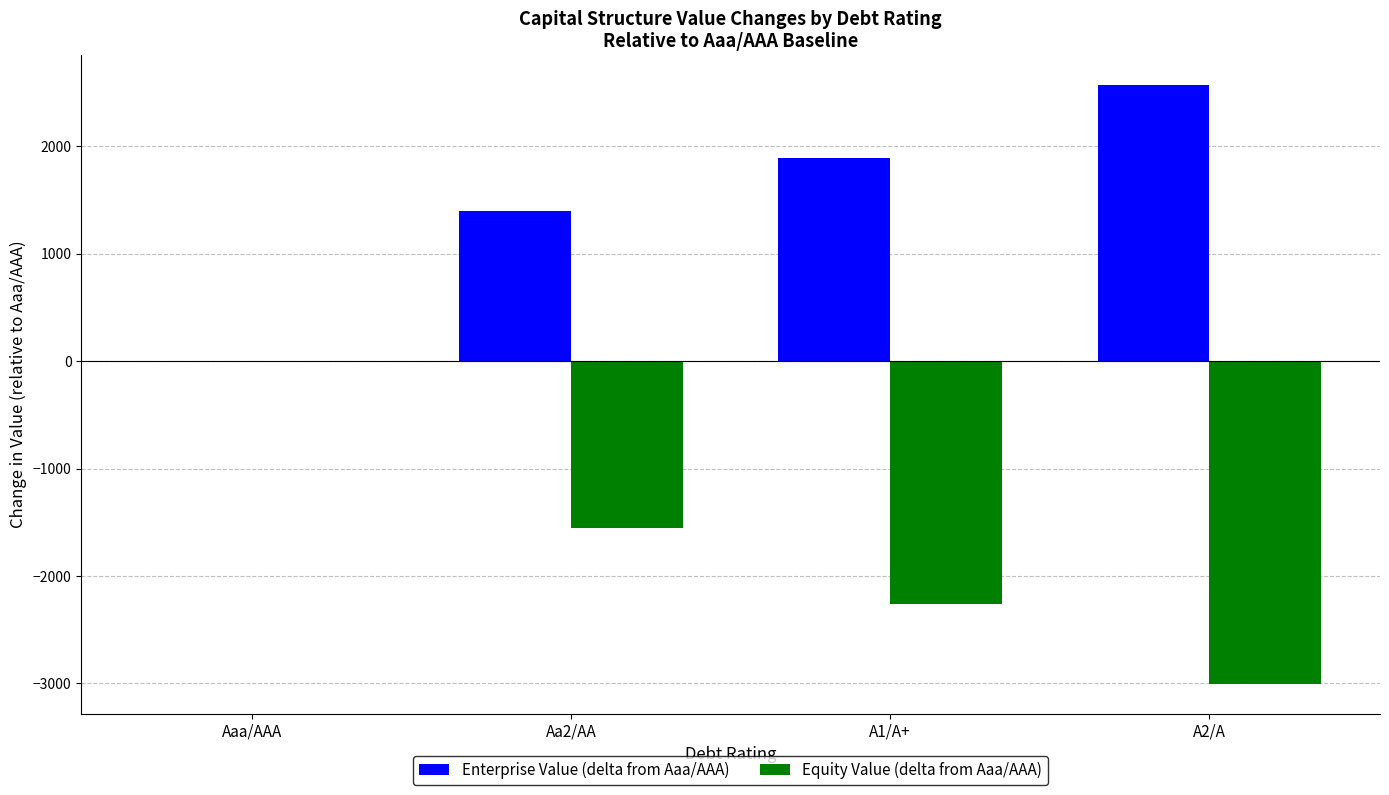

What is the sum of the Enterprise Value (delta from Aaa/AAA) values at Aa2/AA and A2/A?

3966.3